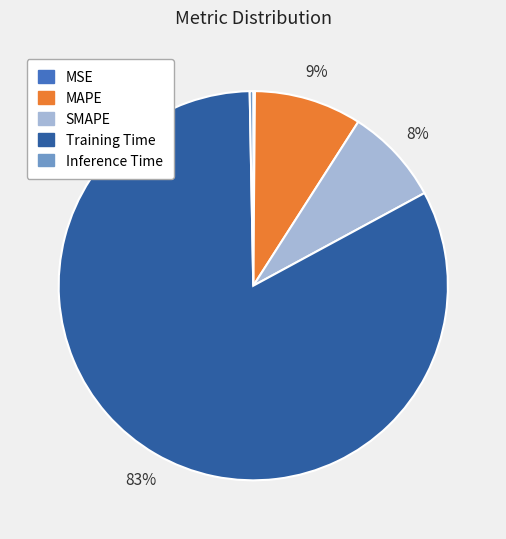

Is the sum of Training Time and MAPE greater than half?

Yes